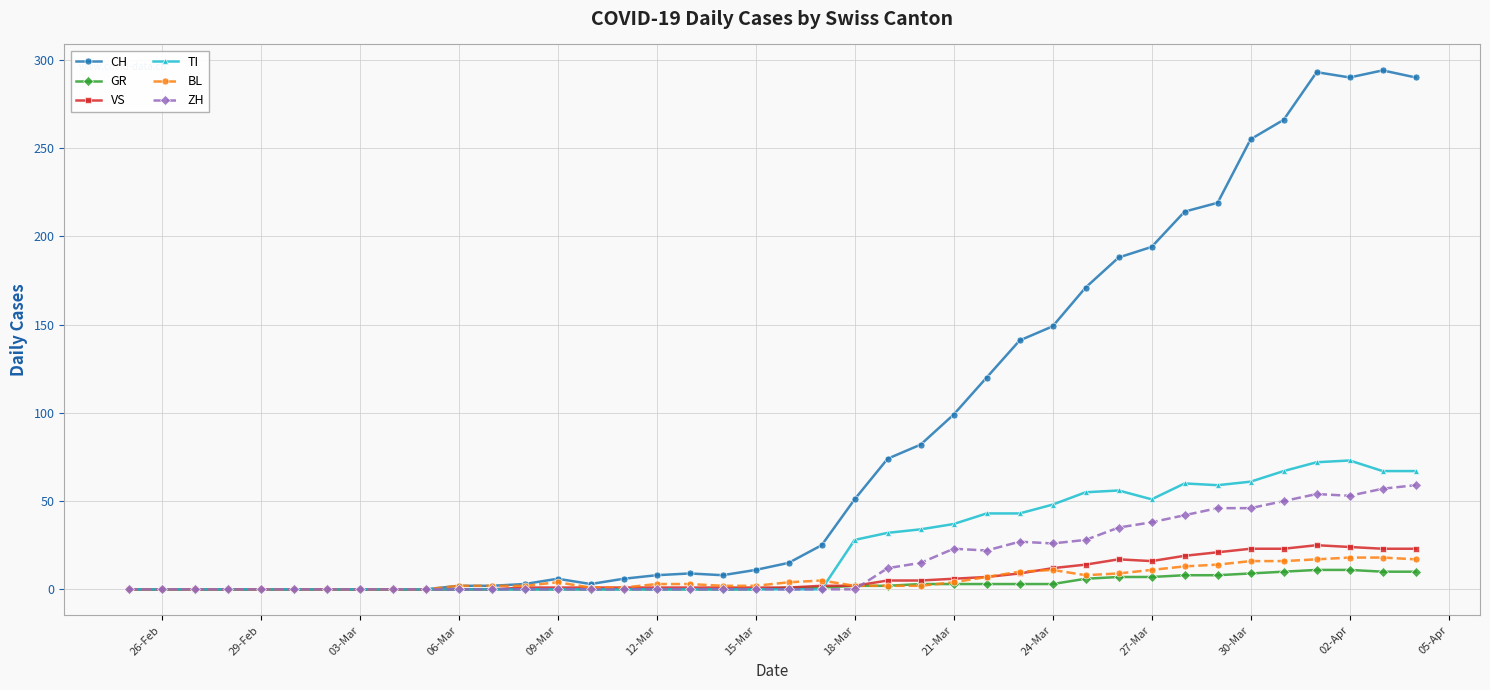

What is the greatest value displayed?

294